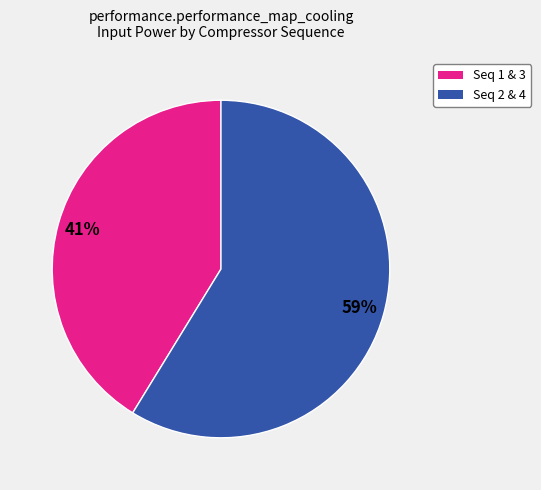

To the nearest percent, what is the difference between the largest and smallest slice percentages?

18%